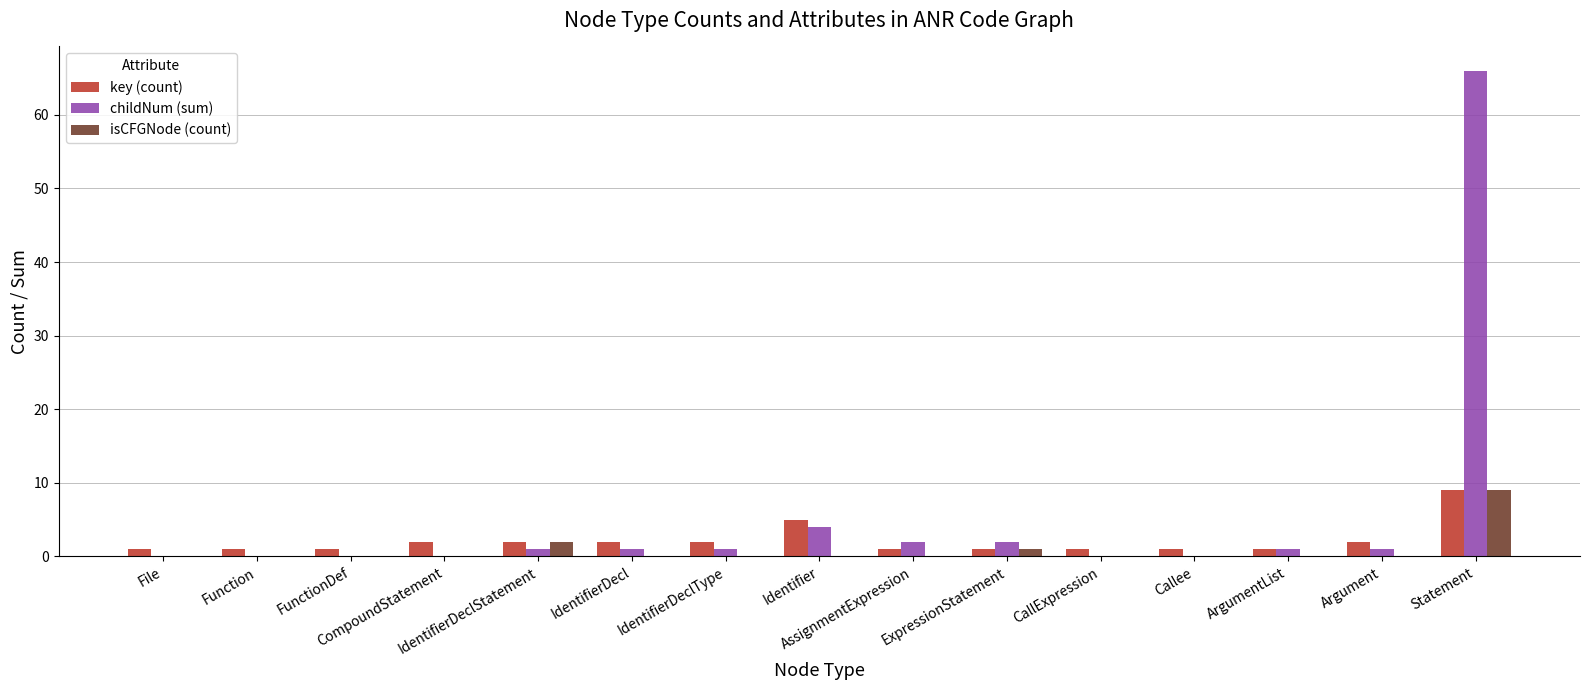

How many key (count) values are between 1 and 2?

13